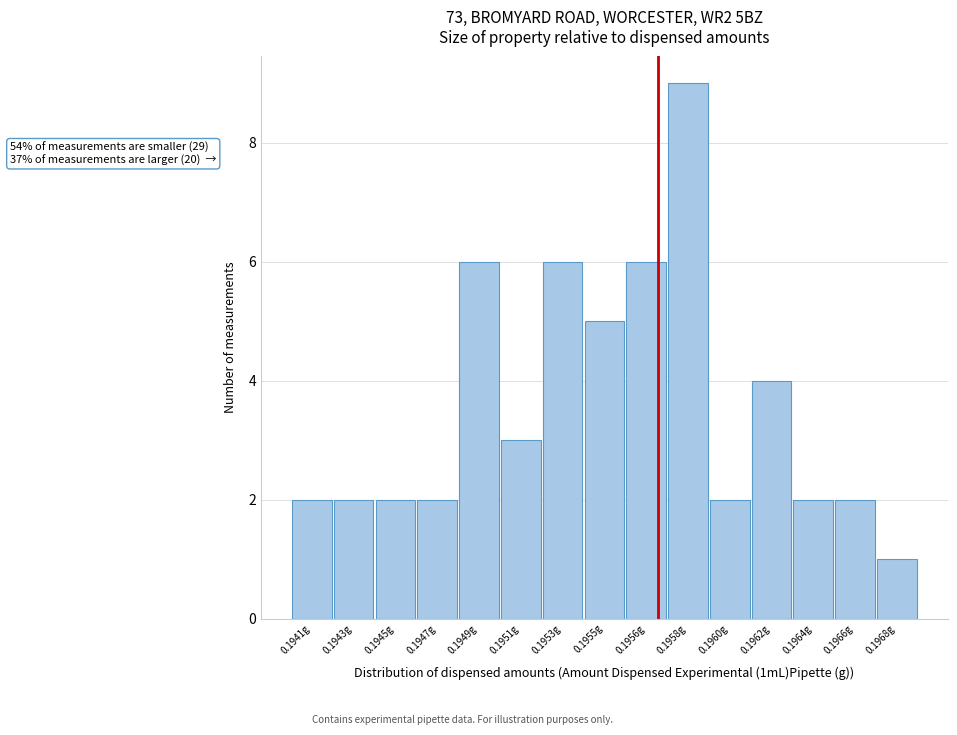

Reading right to left, what are all the values shown in this chart?

1	2	2	4	2	9	6	5	6	3	6	2	2	2	2